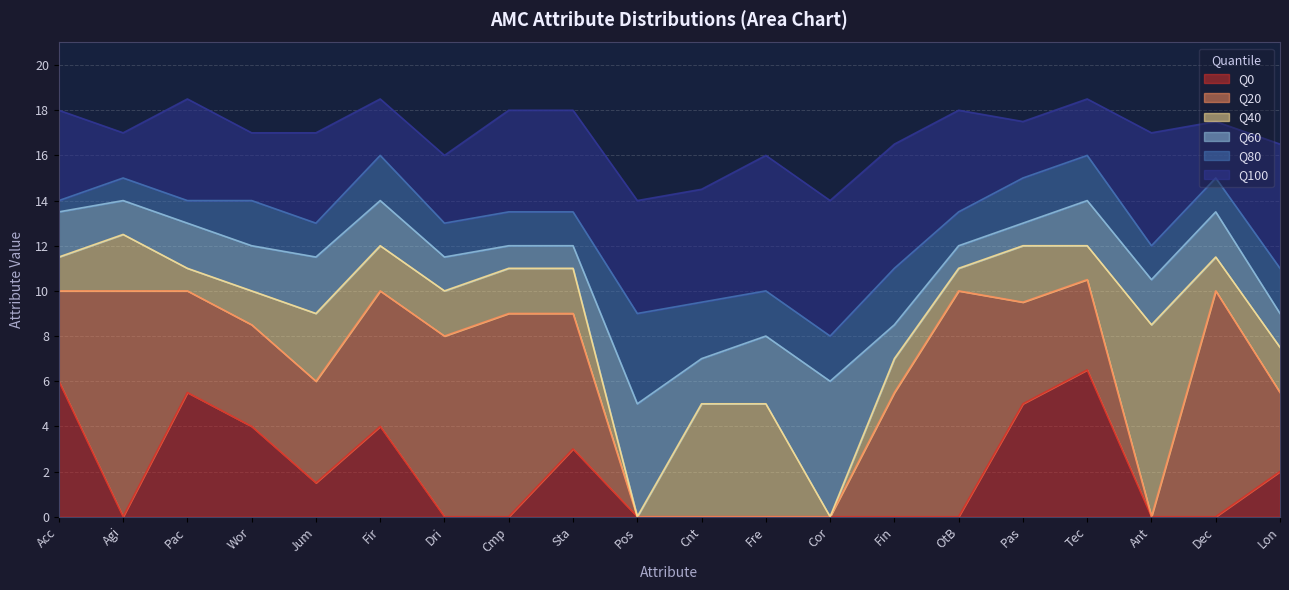

What is the label of the 3rd point from the left?

Pac